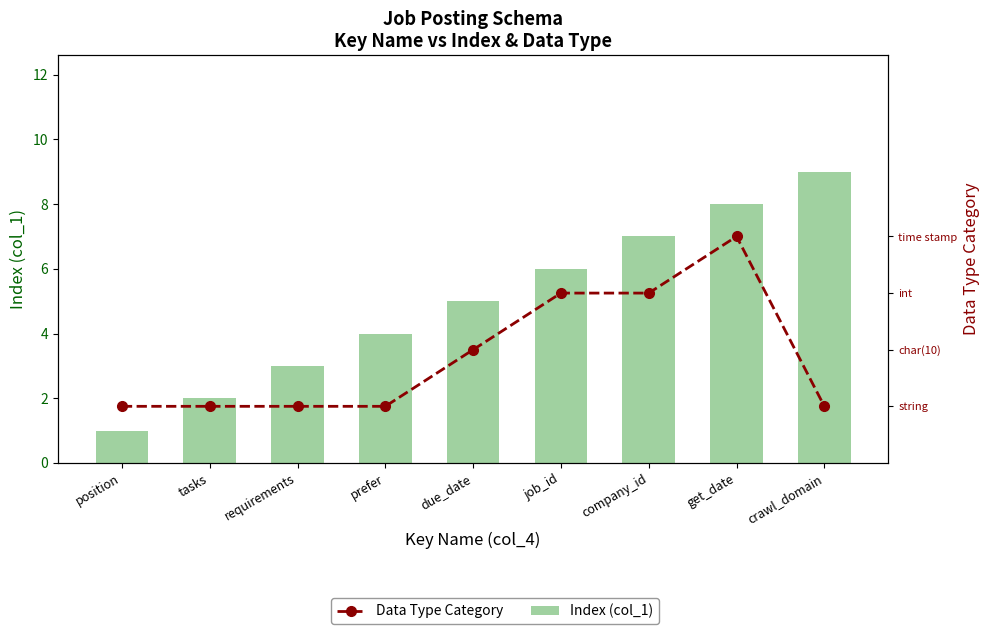

What is the maximum value shown in the chart?

9